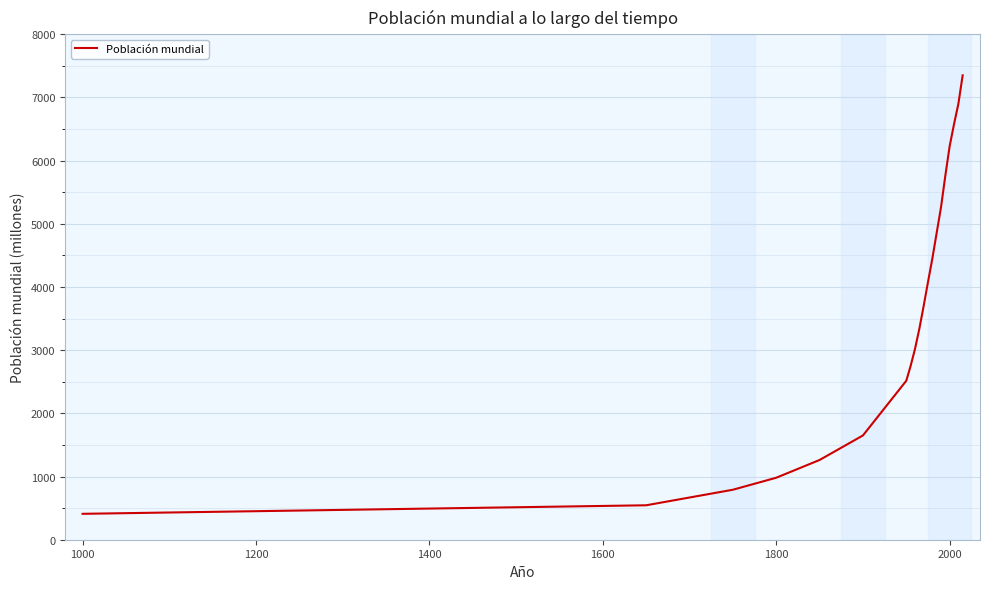

What is the difference between the maximum and minimum values?

6939